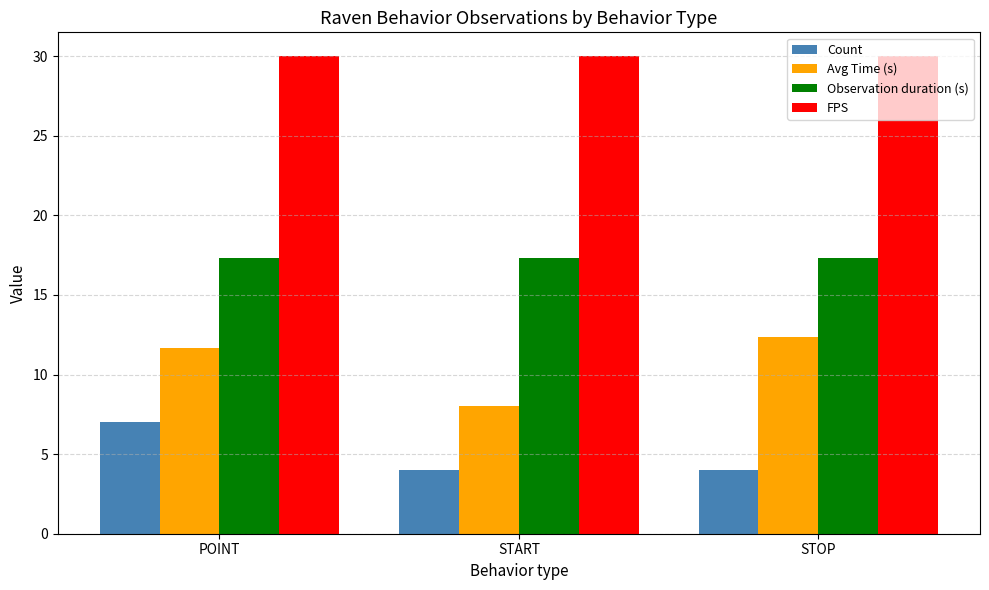

Reading left to right, extract all data points from this chart.

Count: POINT=7.0	START=4.0	STOP=4.0
Avg Time (s): POINT=11.7	START=8.0	STOP=12.3
Observation duration (s): POINT=17.3	START=17.3	STOP=17.3
FPS: POINT=30.0	START=30.0	STOP=30.0